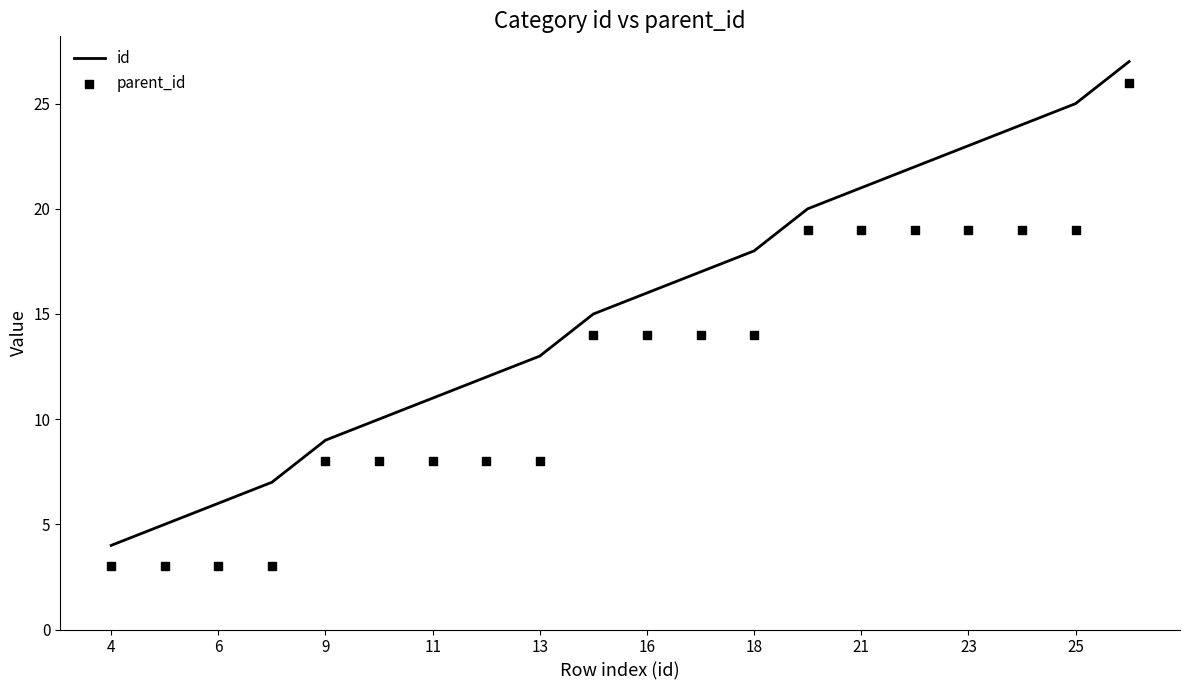

The value of id at 18 is 18. True or false?

True